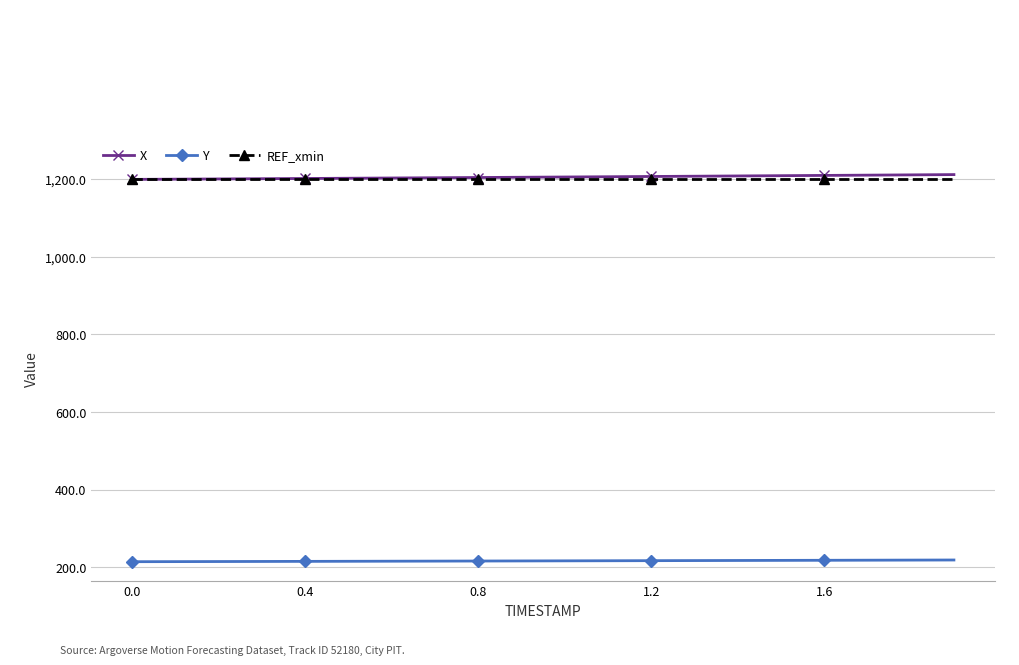

How many data points does each series have?

20